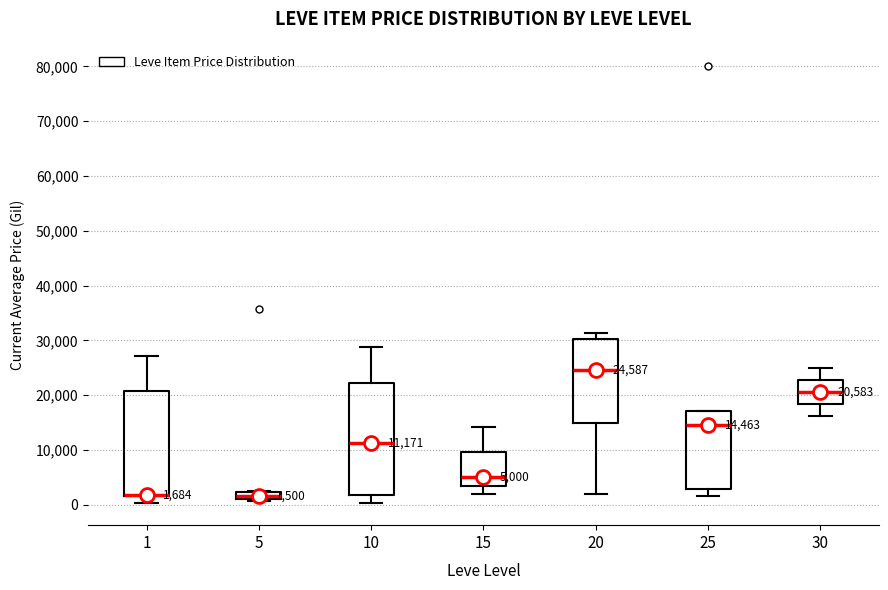

Which box is the tallest, from its lower edge to its upper edge?

10